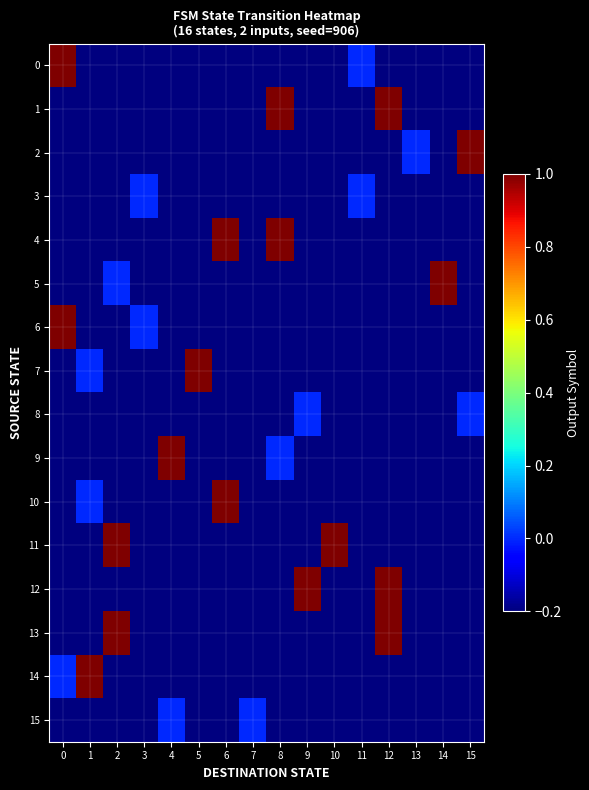

What is the total value across all series at 6?

-0.8